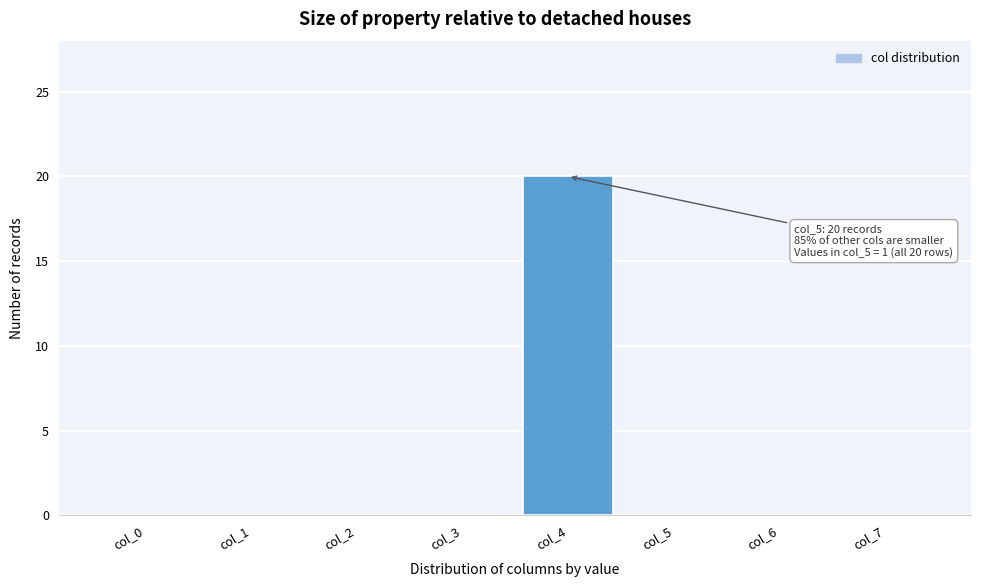

Reading right to left, transcribe all the data shown in this chart.

col_7=0	col_6=0	col_5=0	col_4=20	col_3=0	col_2=0	col_1=0	col_0=0